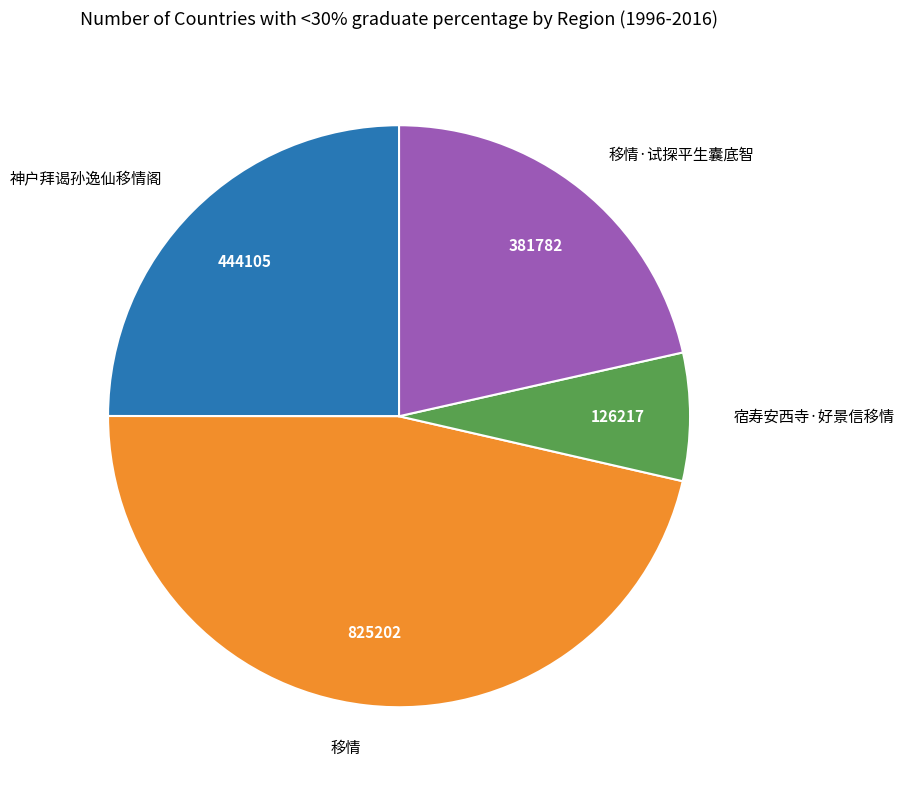

Approximately how many times larger is the value at 移情·试探平生囊底智 compared to 移情?

0.5